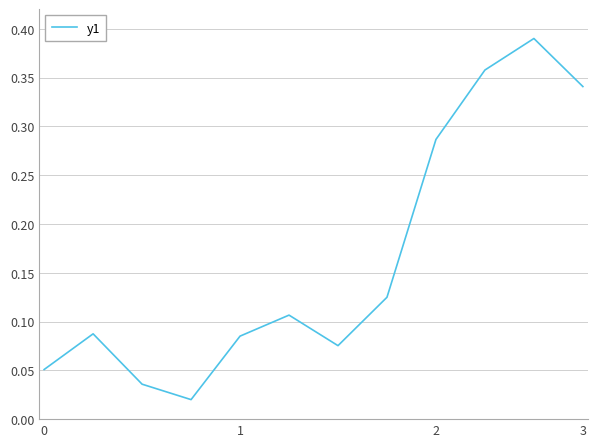

Does the chart have visible grid lines?

Yes